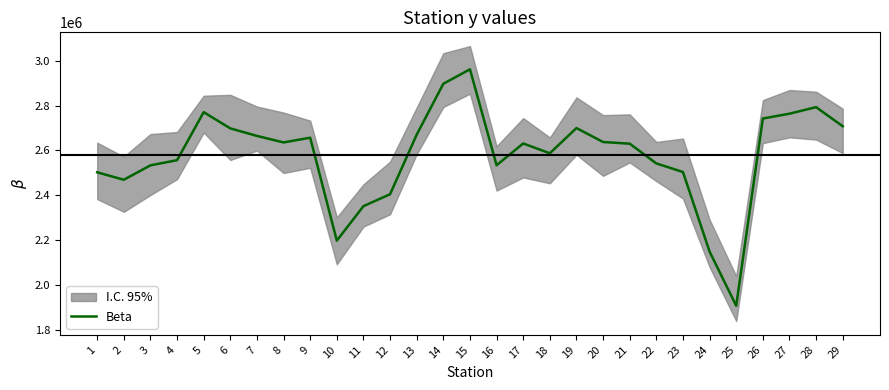

How many interior local peaks (higher than both neighbors) does the data have?

6